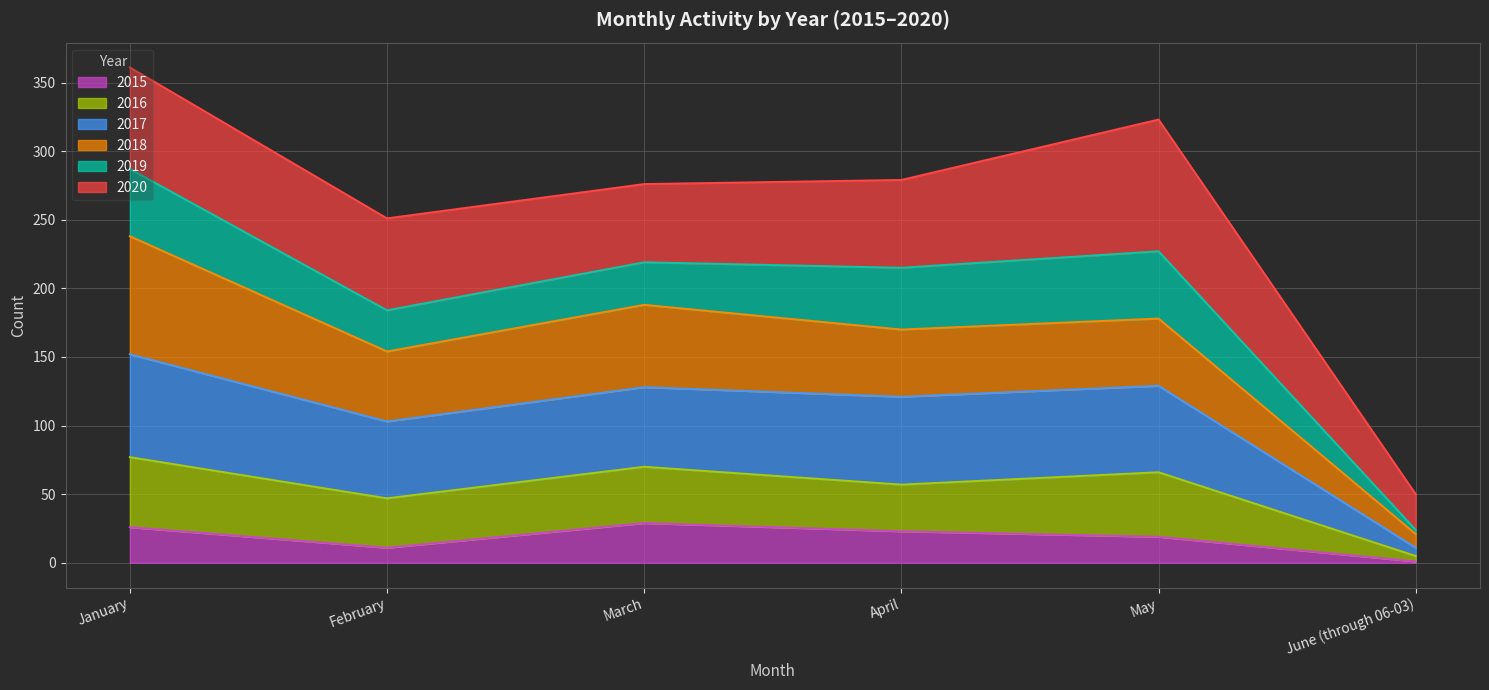

What position from the right is January?

6